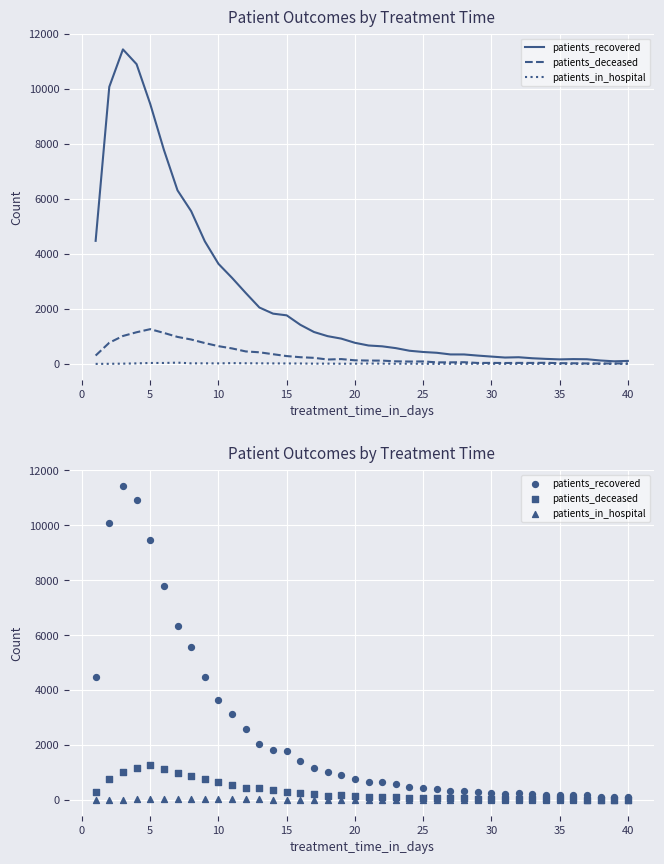

Is the value of patients_deceased at 21 greater than the value of patients_recovered at 14?

No